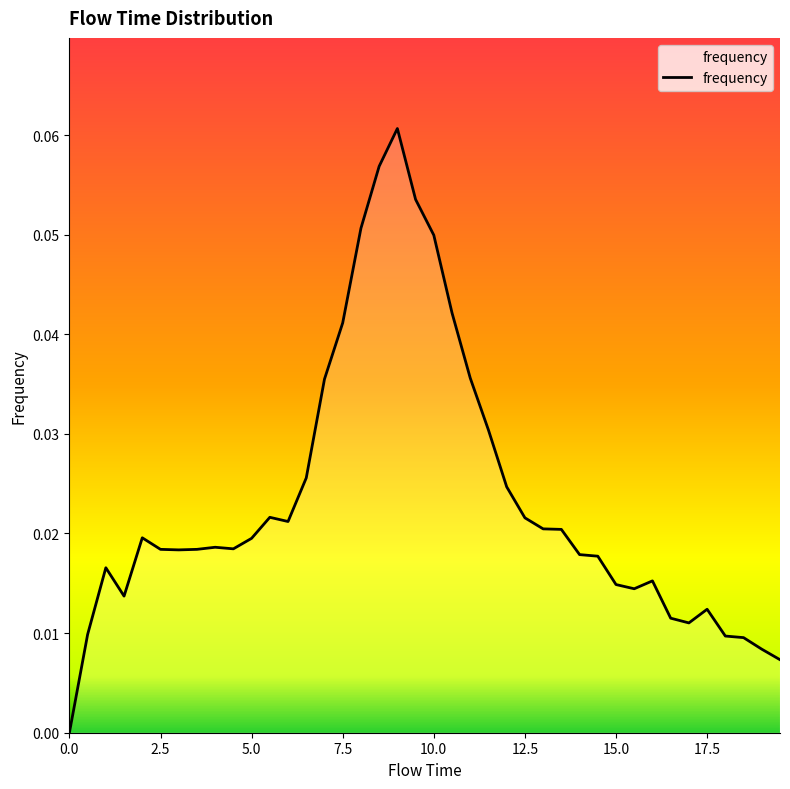

Reading left to right, extract all data points from this chart.

0.0	0.0	0.0	0.0	0.0	0.0	0.0	0.0	0.0	0.0	0.0	0.0	0.0	0.0	0.0	0.0	0.1	0.1	0.1	0.1	0.0	0.0	0.0	0.0	0.0	0.0	0.0	0.0	0.0	0.0	0.0	0.0	0.0	0.0	0.0	0.0	0.0	0.0	0.0	0.0